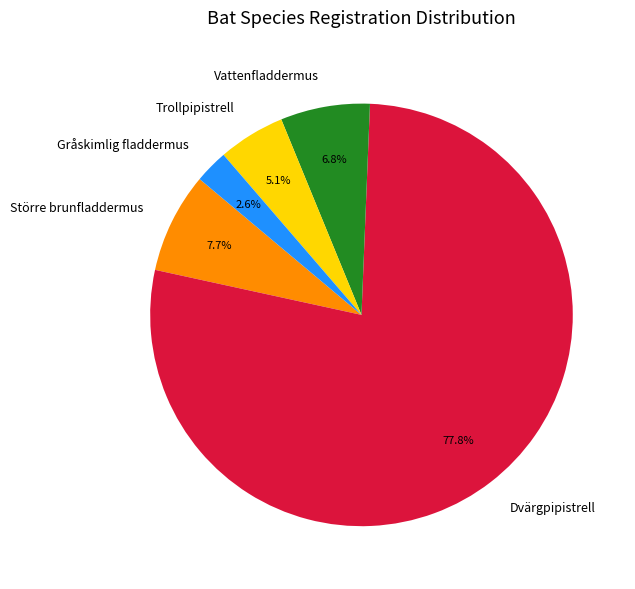

What is the smallest slice in the pie chart?

Gråskimlig fladdermus